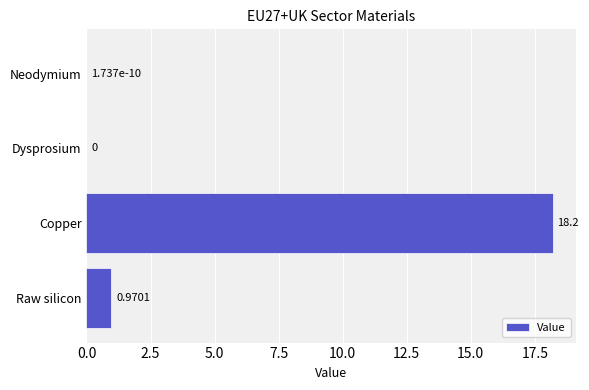

Are the bars horizontal?

Yes